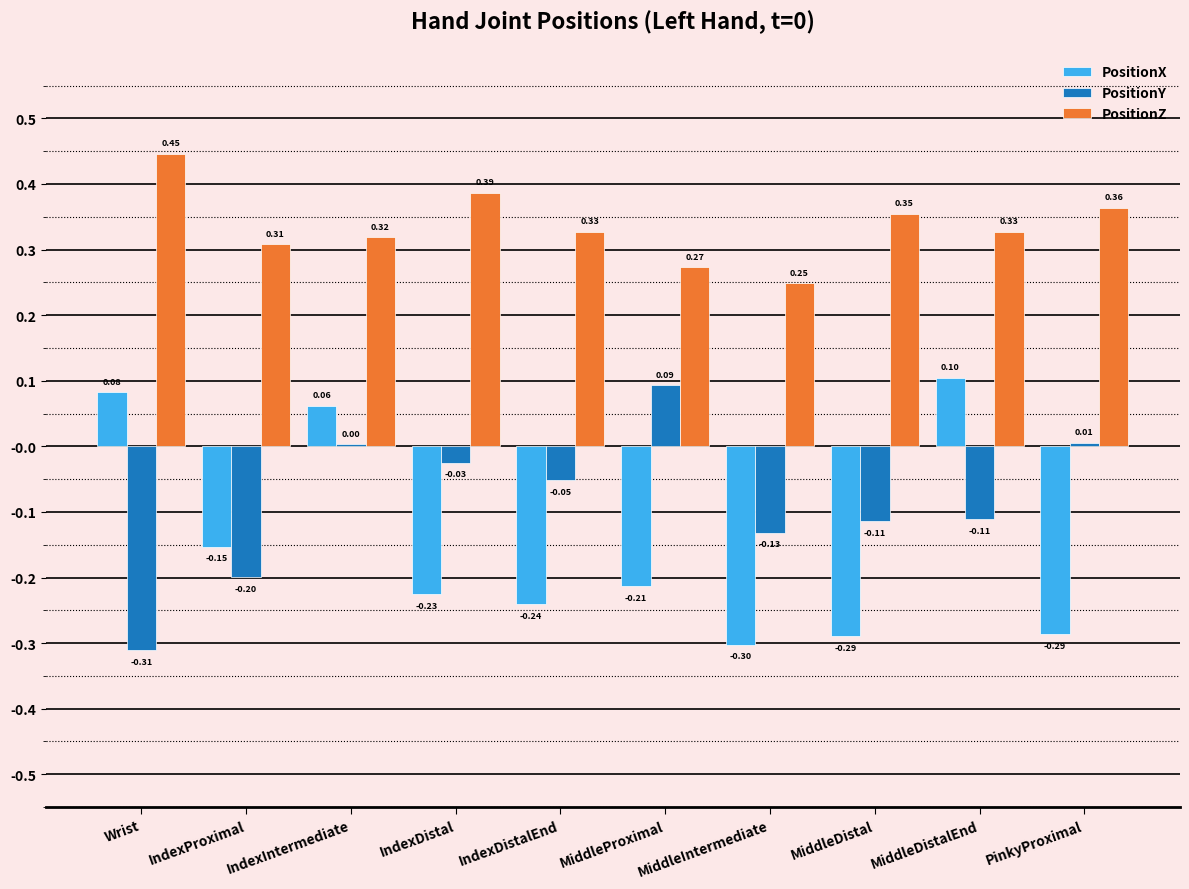

Count the number of data series in this chart.

3